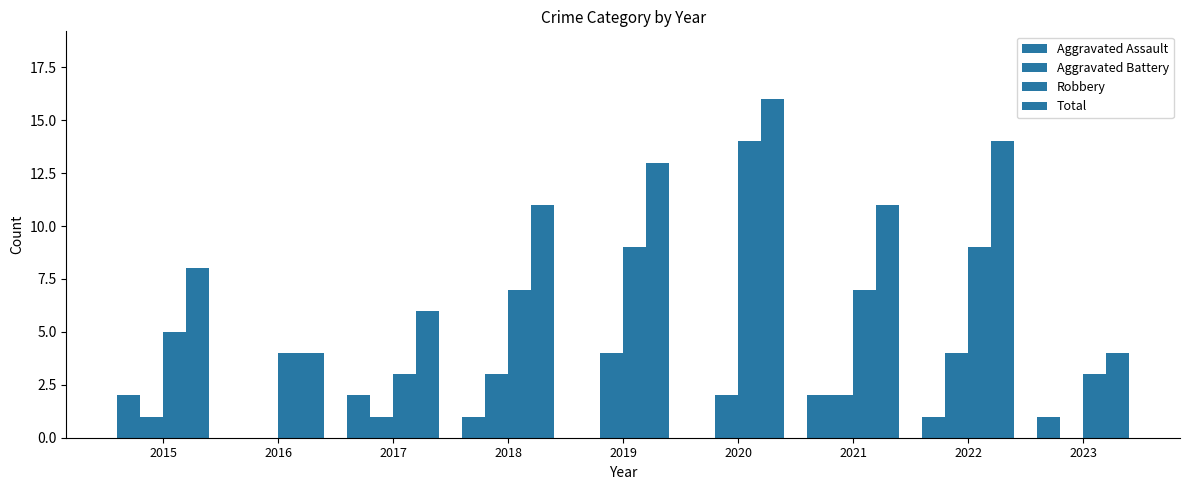

True or false: Aggravated Assault has a value of 1 at 2023.

True